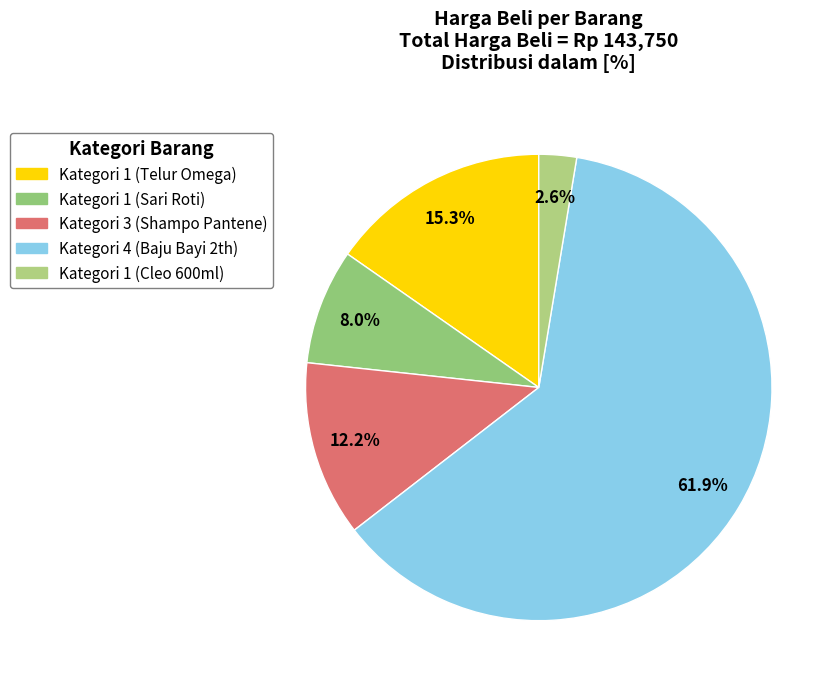

What is the ratio of the value at Kategori 3 (Shampo Pantene) to the value at Kategori 1 (Telur Omega)?

0.8